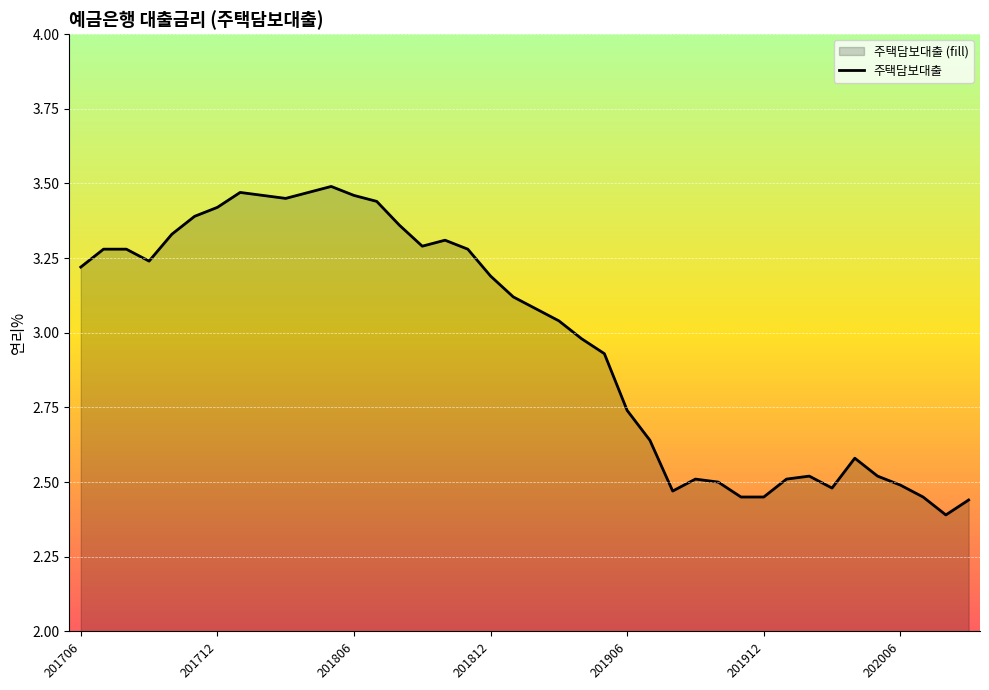

Where does the data first go above 3?

201706